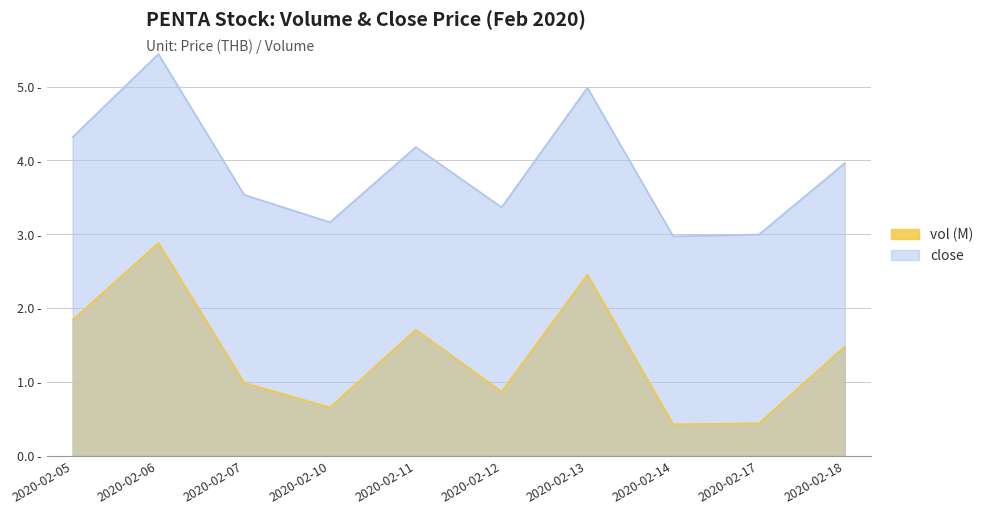

Is it true that the value at 2020-02-18 is 0.9?

False